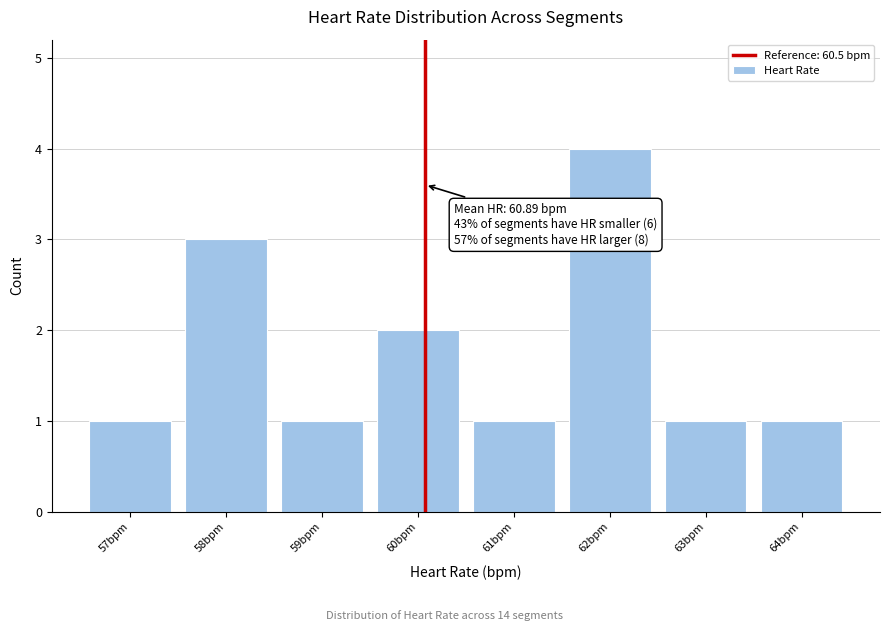

Reading left to right, extract all data points from this chart.

1	3	1	2	1	4	1	1